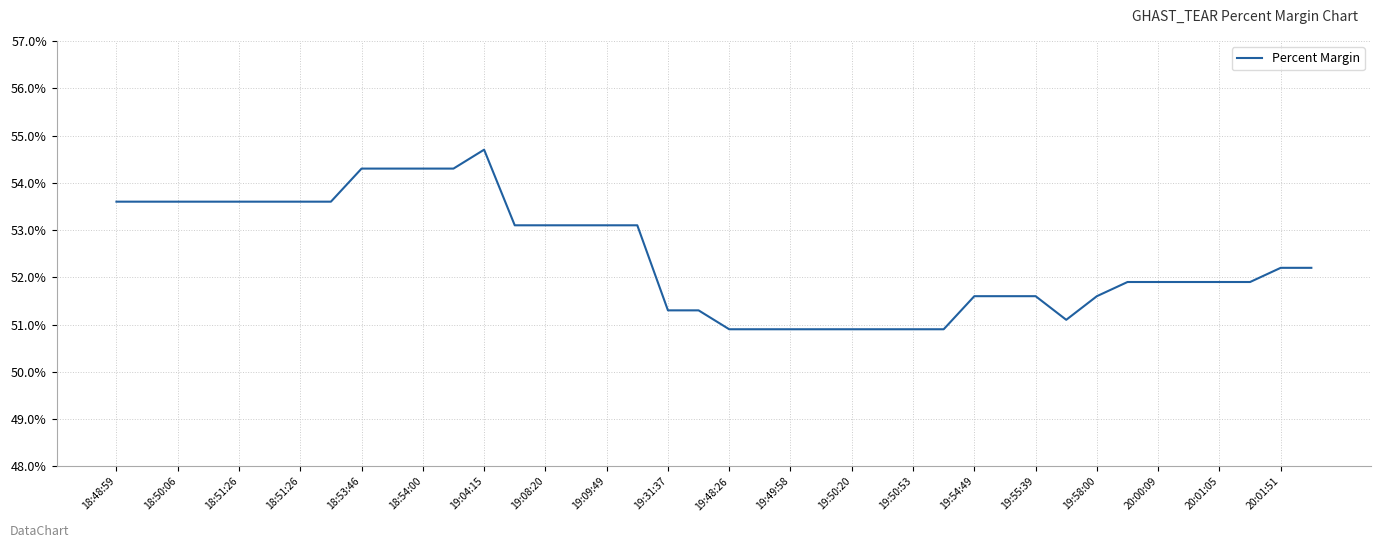

What is the smallest value displayed?

50.9